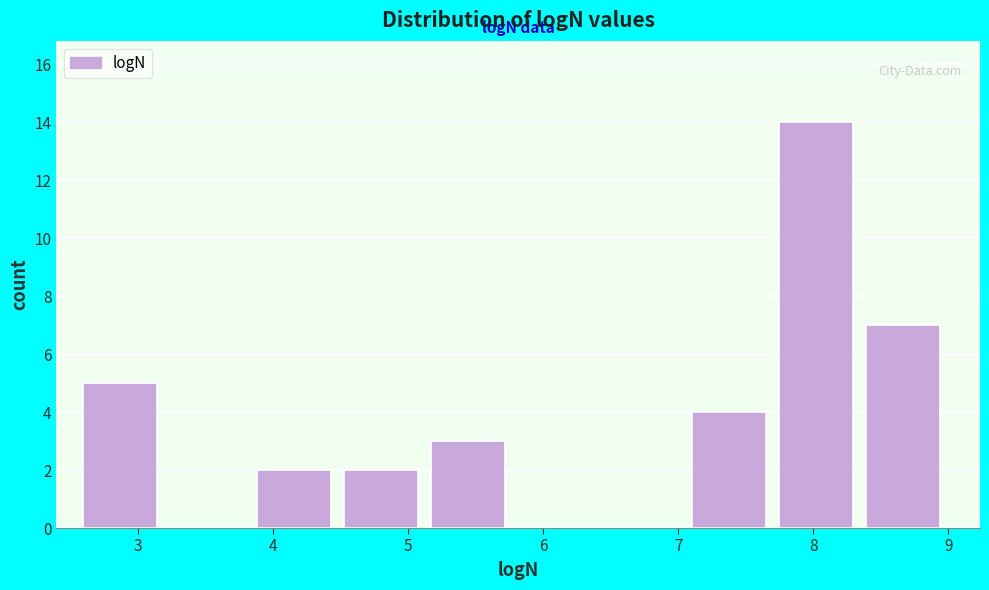

Which range on the x-axis has the tallest bar?

7.7 to 8.4